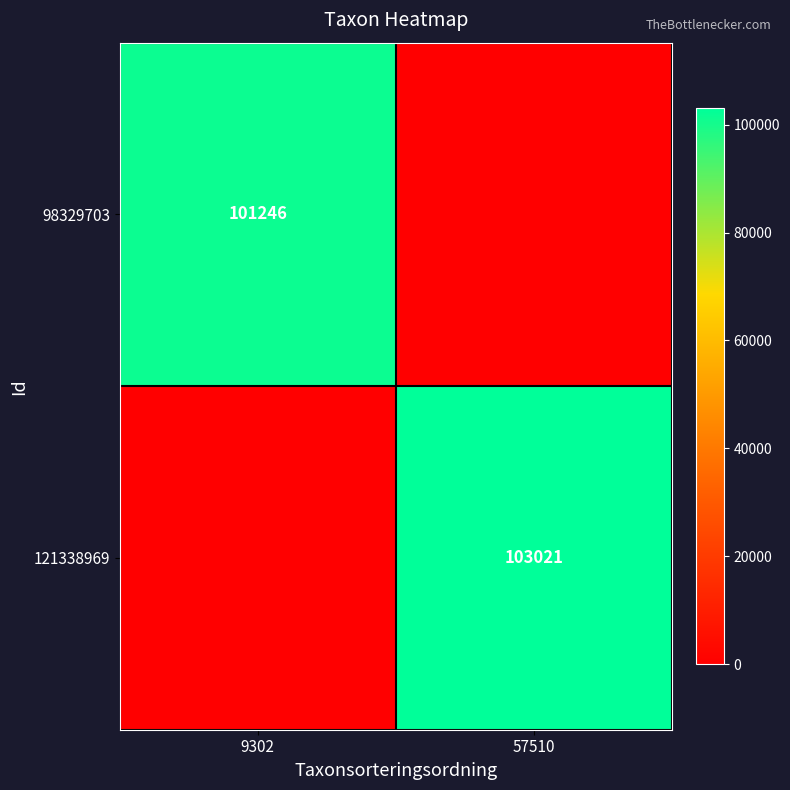

Is the value of 121338969 at 57510 greater than the value of 98329703 at 9302?

Yes